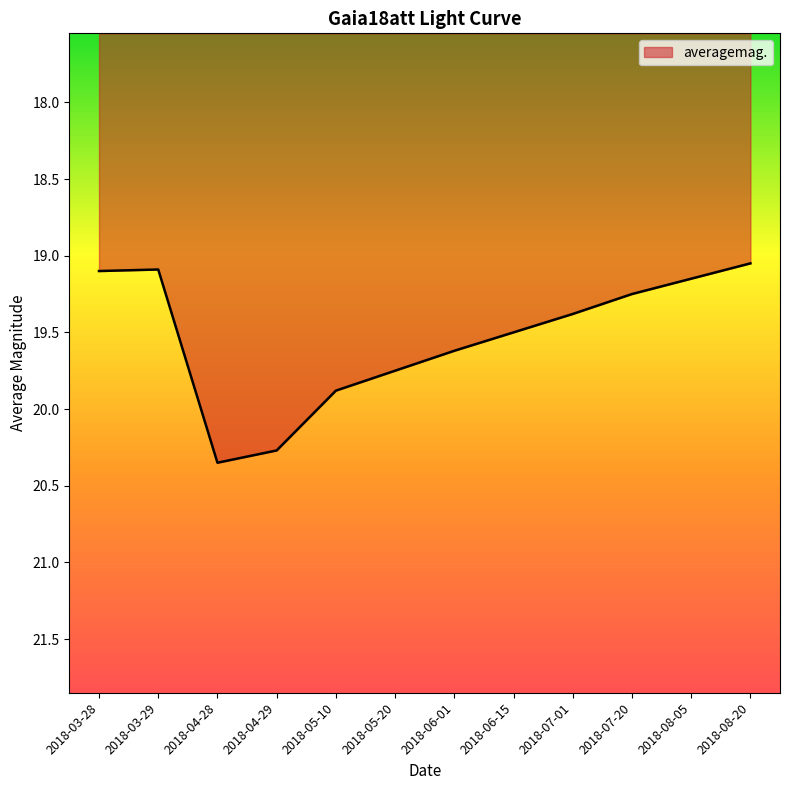

Where is the data nearest to the value 19?

2018-08-20